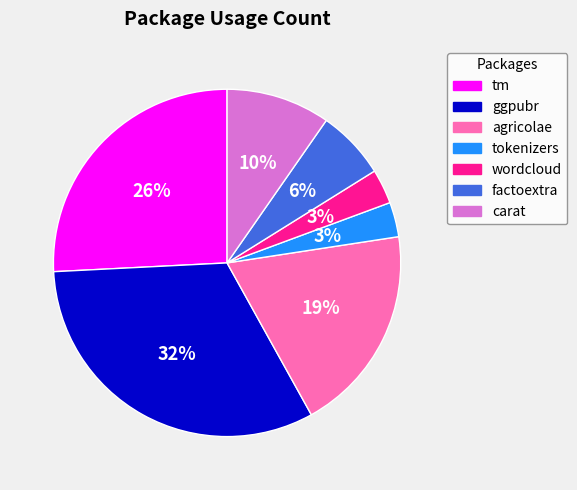

Is it true that agricolae is 7% of the pie?

False